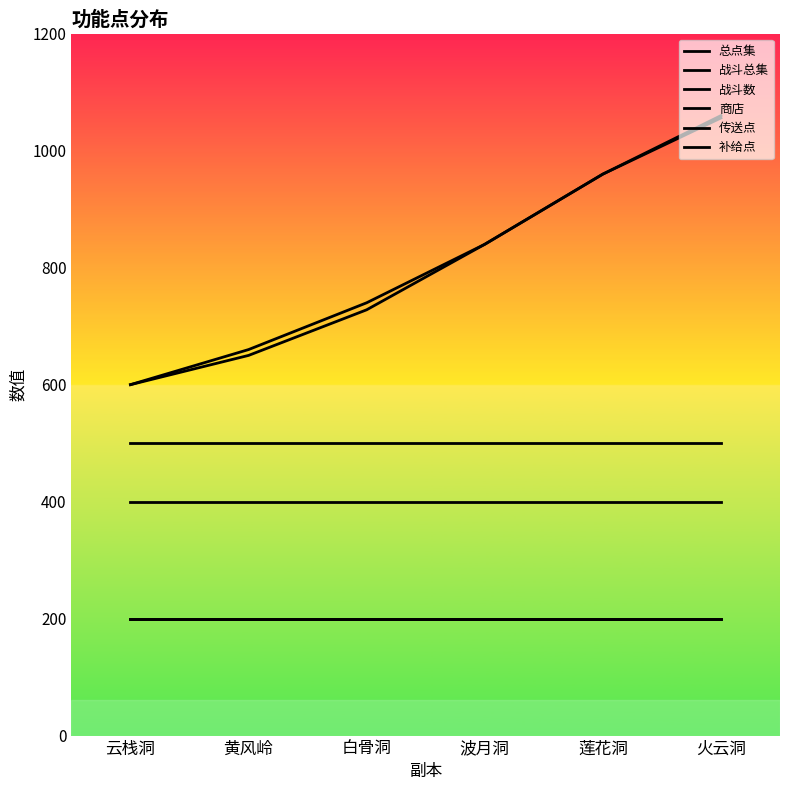

How many lines are shown in the chart?

6